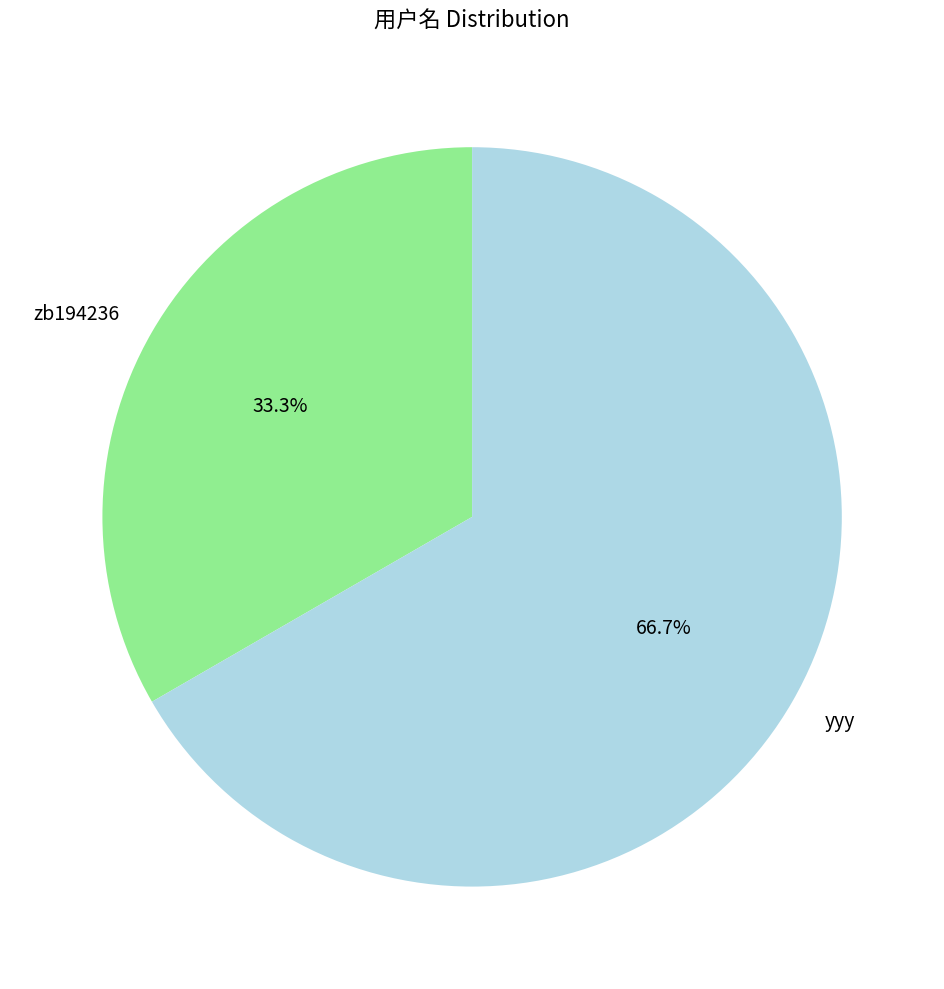

Between zb194236 and yyy, which is larger?

yyy